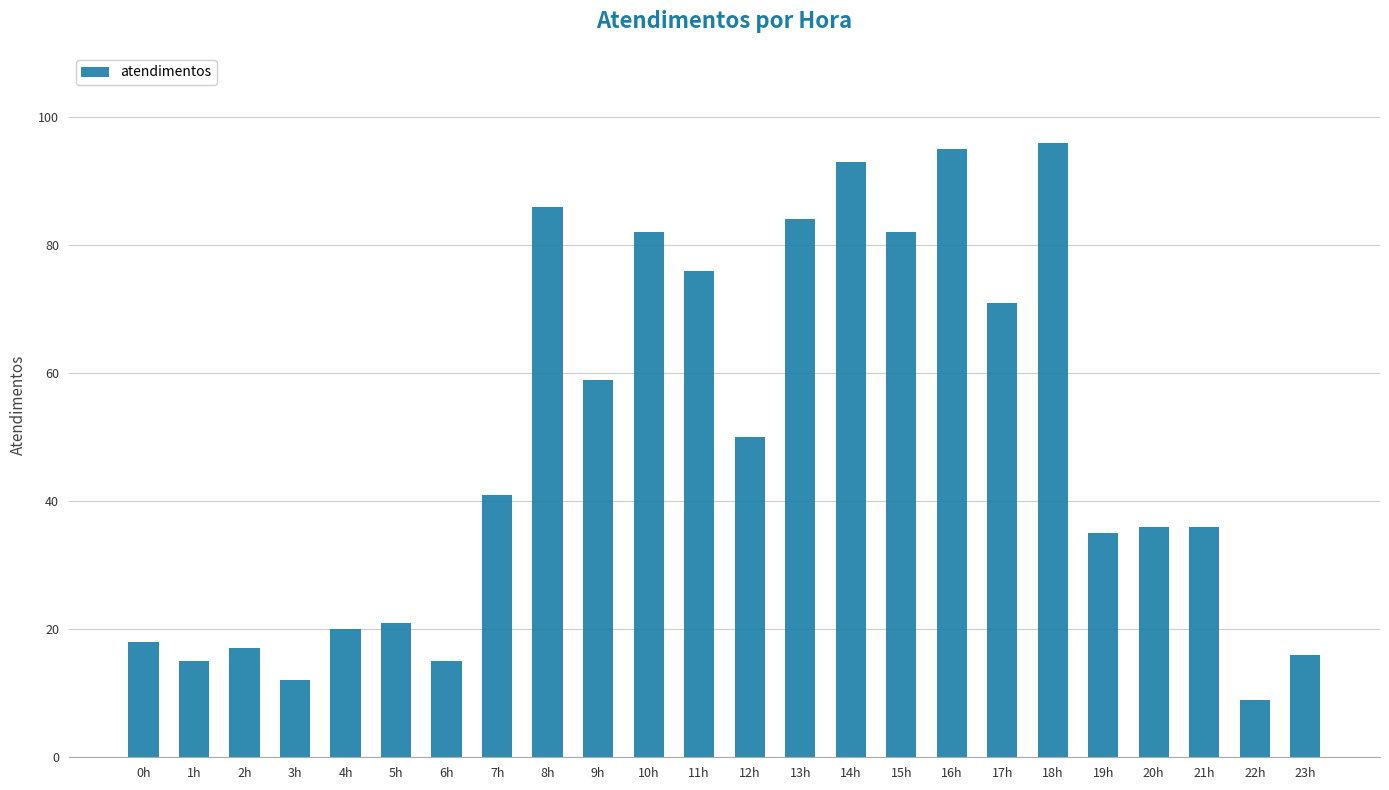

Reading left to right, extract all data points from this chart.

18	15	17	12	20	21	15	41	86	59	82	76	50	84	93	82	95	71	96	35	36	36	9	16